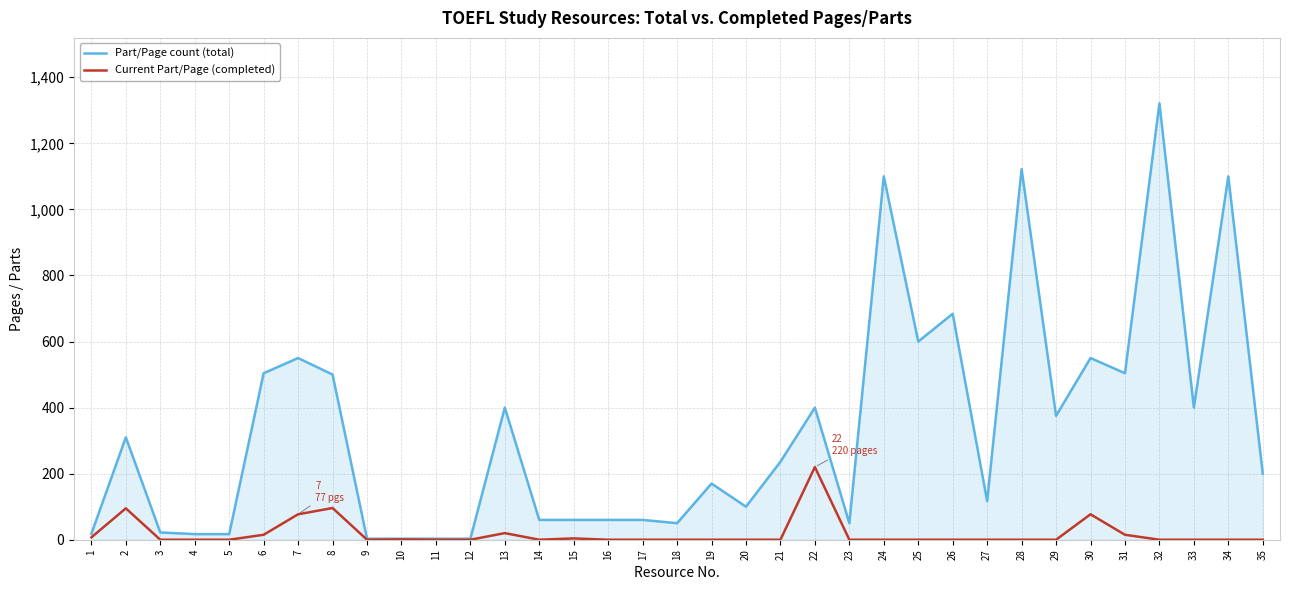

List the series in order of their peak value, highest first.

Part/Page count (total), Current Part/Page (completed)